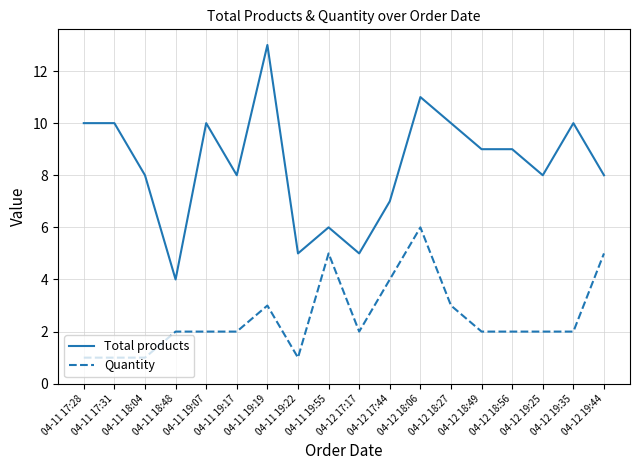

True or false: Quantity and Total products cross at least once.

False